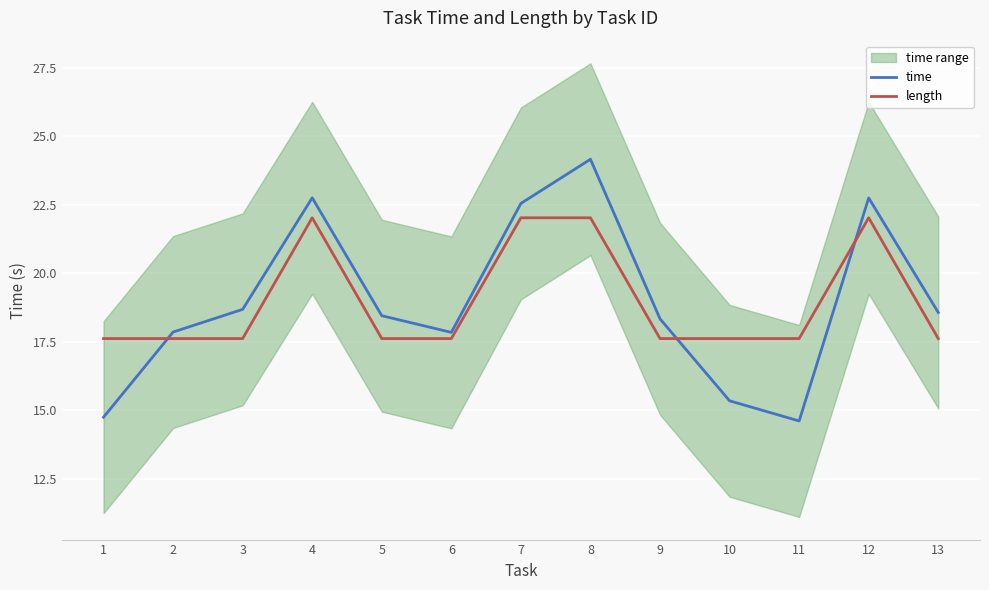

At which label does time first exceed 18?

3